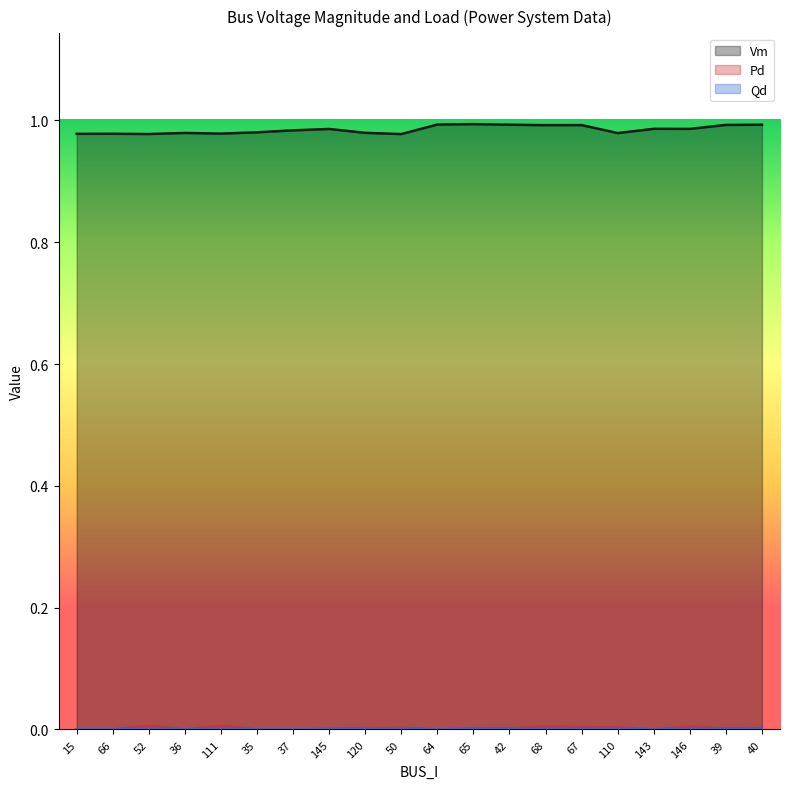

Reading left to right, what are all the values shown in this chart?

Vm: 1.0	1.0	1.0	1.0	1.0	1.0	1.0	1.0	1.0	1.0	1.0	1.0	1.0	1.0	1.0	1.0	1.0	1.0	1.0	1.0
Pd: 0.0	0.0	0.0	0.0	0.0	0.0	0.0	0.0	0.0	0.0	0.0	0.0	0.0	0.0	0.0	0.0	0.0	0.0	0.0	0.0
Qd: 0.0	0.0	0.0	0.0	0.0	0.0	0.0	0.0	0.0	0.0	0.0	0.0	0.0	0.0	0.0	0.0	0.0	0.0	0.0	0.0